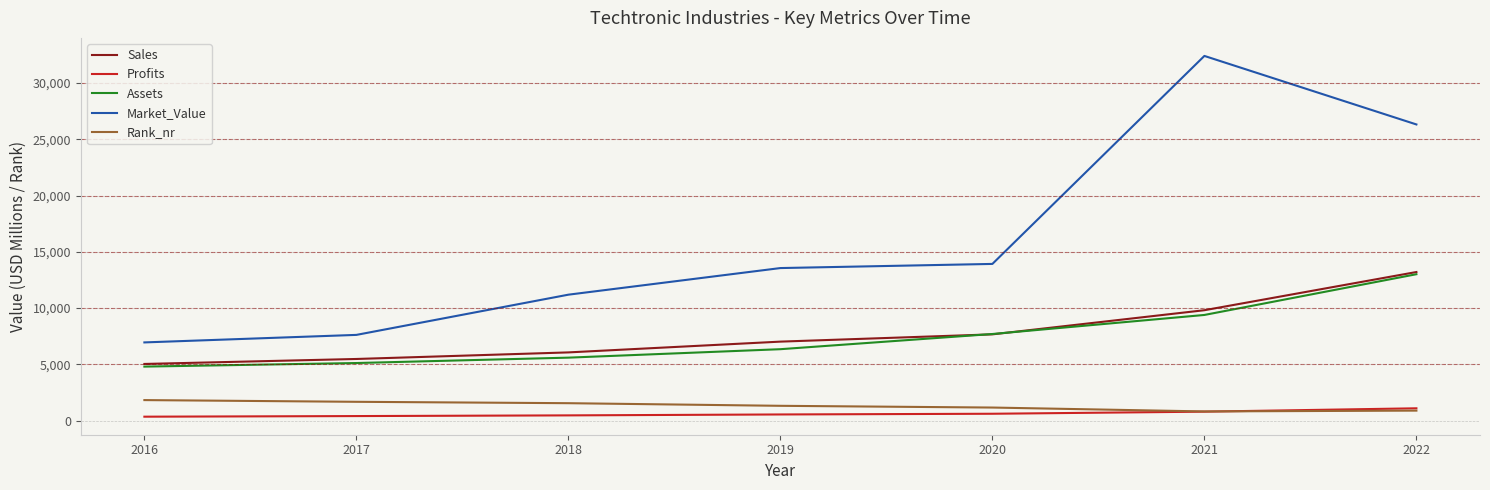

Between 2019 and 2020, which series saw the biggest shift?

Assets